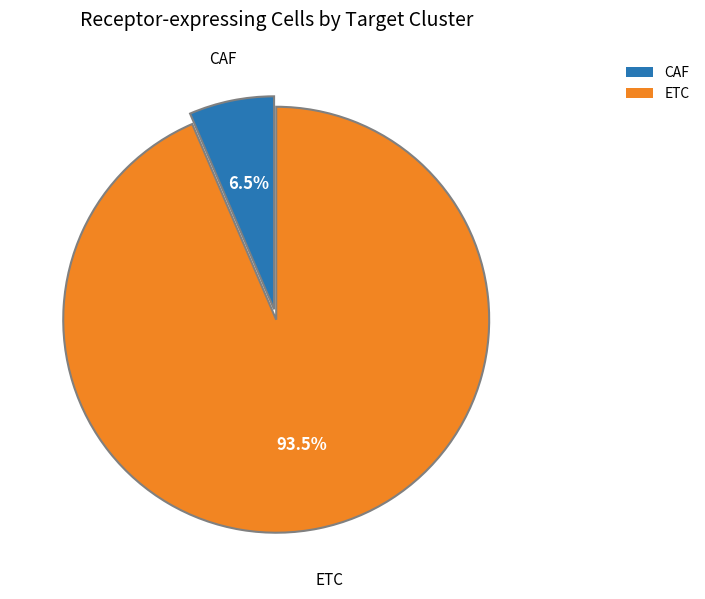

To the nearest percent, what is the difference between the ETC and CAF slice percentages?

87%